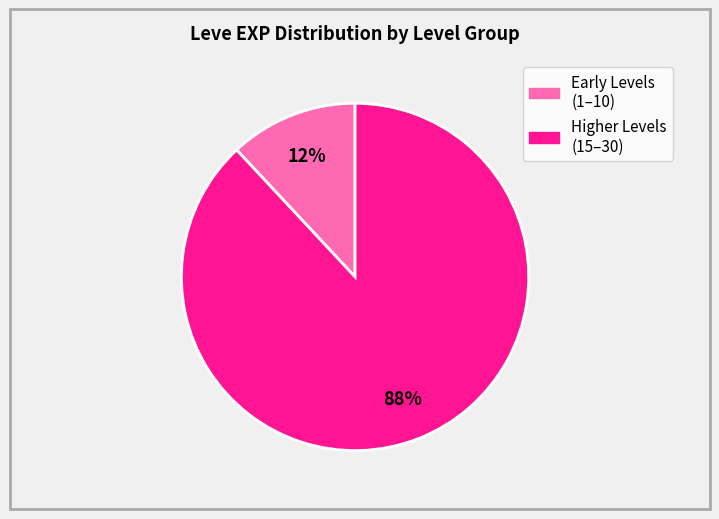

To the nearest percent, what is the difference between the largest and smallest slice percentages?

76%